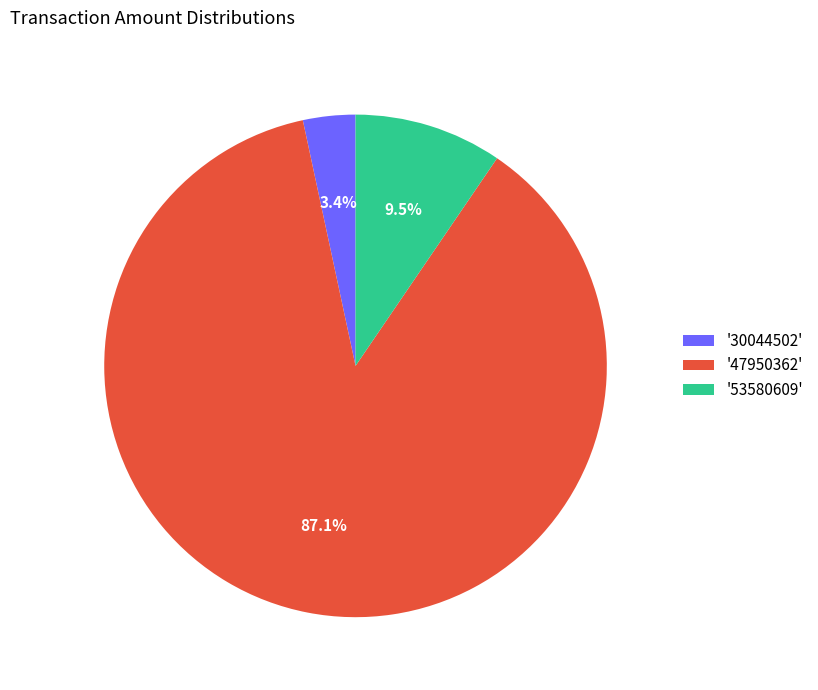

Combined, what portion of the pie is '47950362' and '53580609'?

96.6%